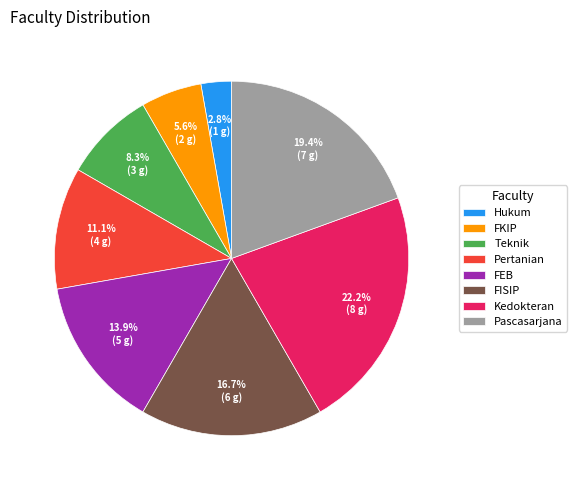

Which category has the biggest portion of the pie?

Kedokteran